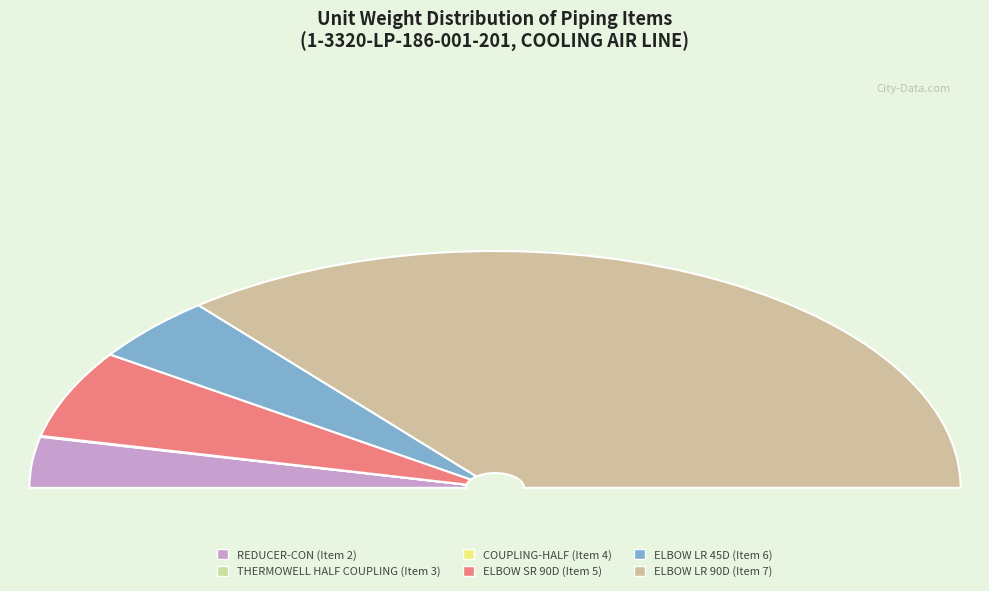

How many segments does this pie chart have?

6